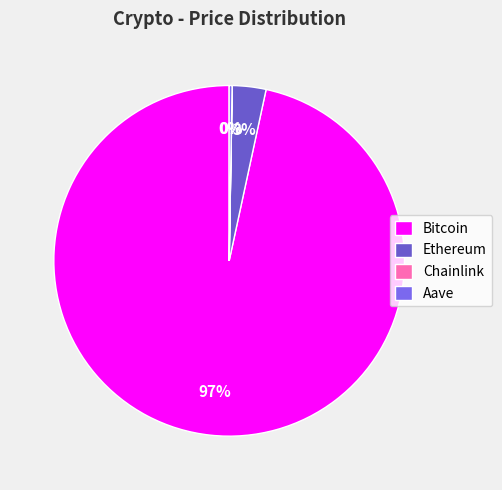

Rank the categories by value from highest to lowest.

Bitcoin, Ethereum, Aave, Chainlink